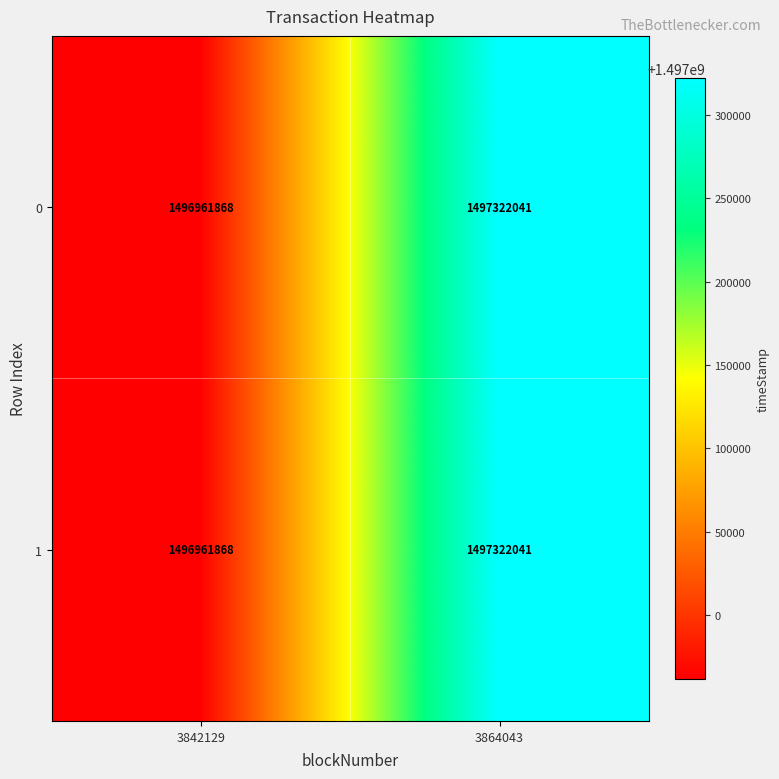

What is the total value across all series at 3864043?

2994644082